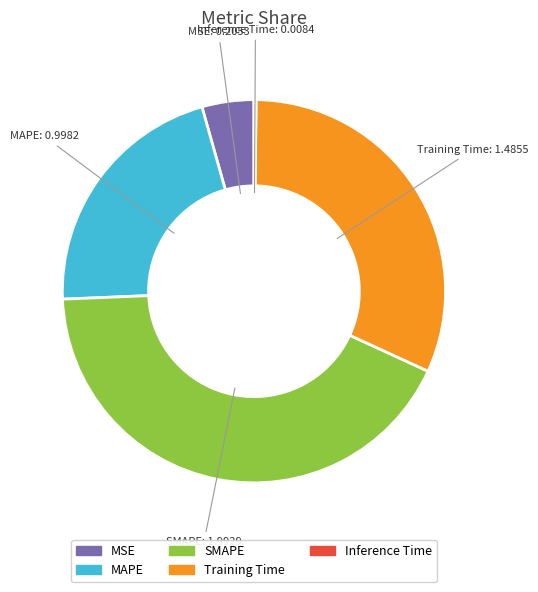

Which slice is the largest?

SMAPE